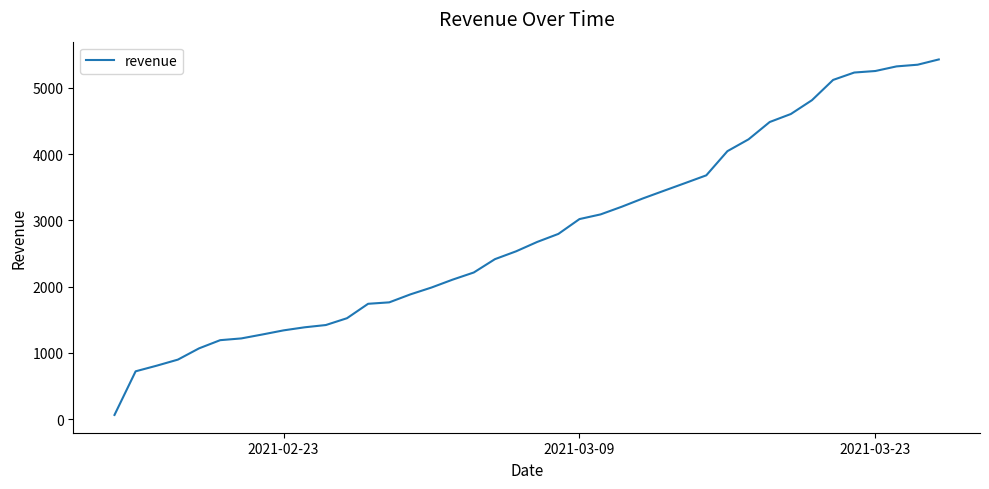

What is the average value?

2804.6